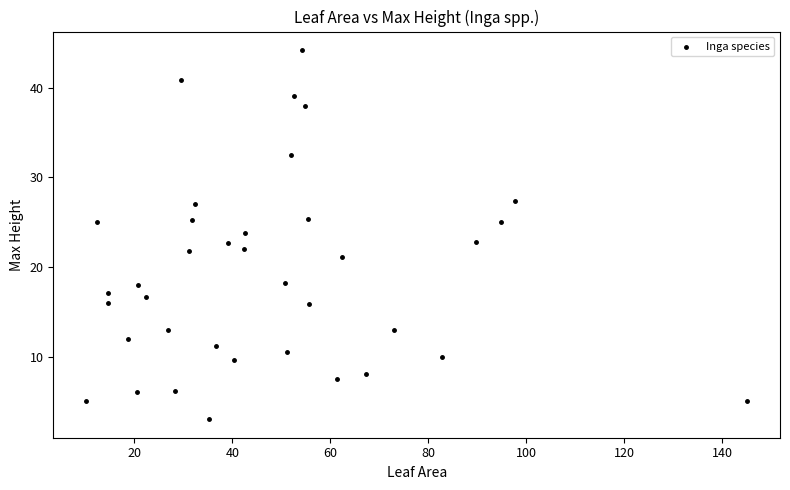

What is the range of X values (max minus min)?

134.9